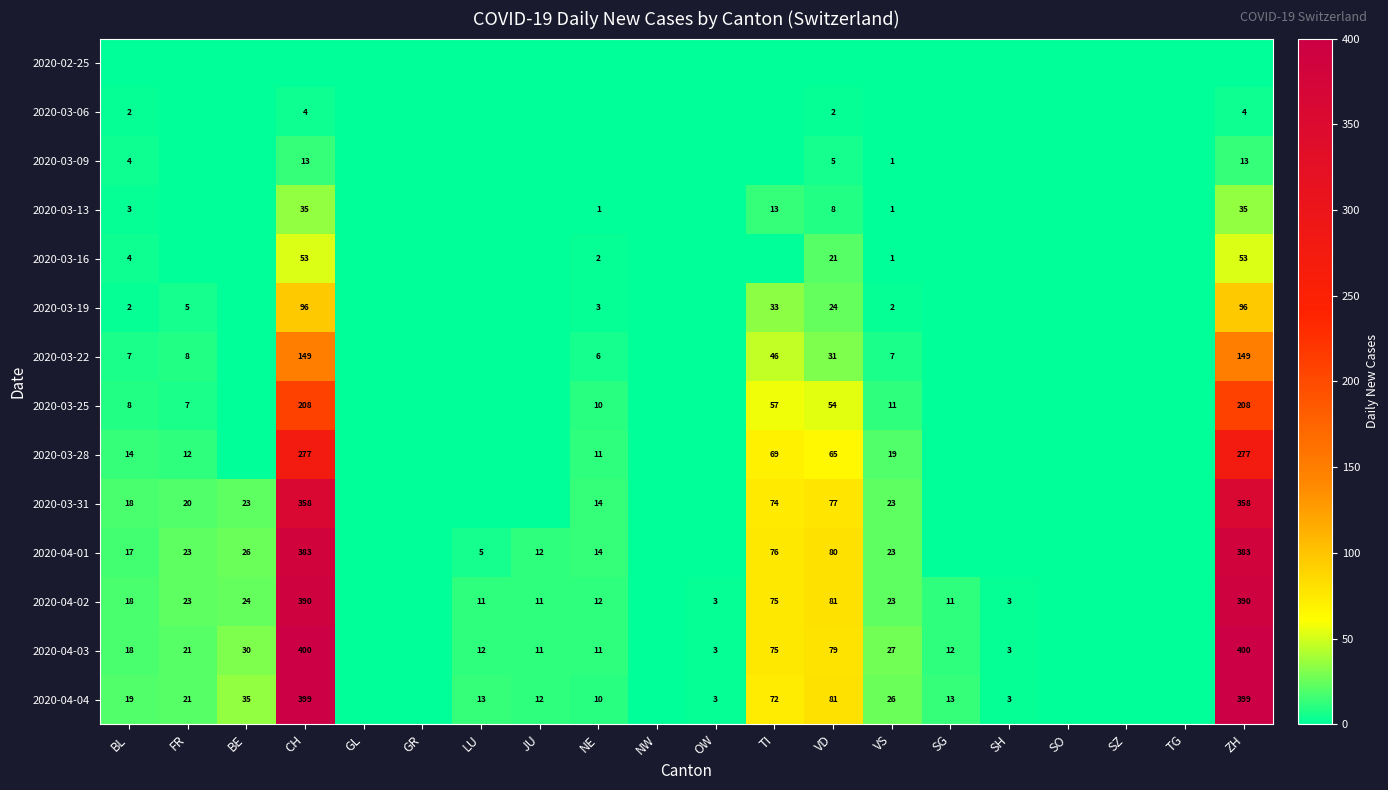

What is the difference between the highest and lowest values at TI?

76